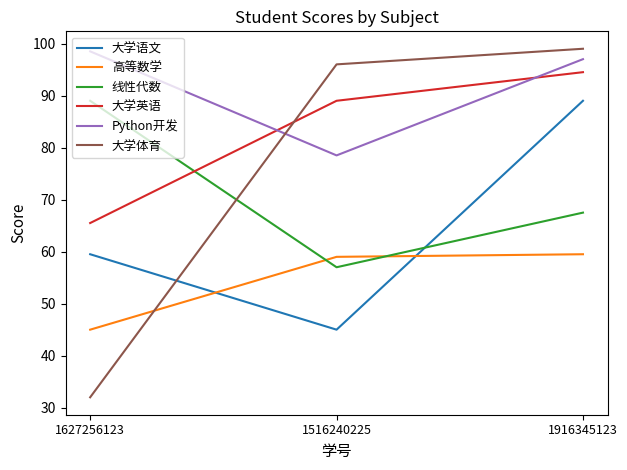

What is the greatest value displayed?

99.0